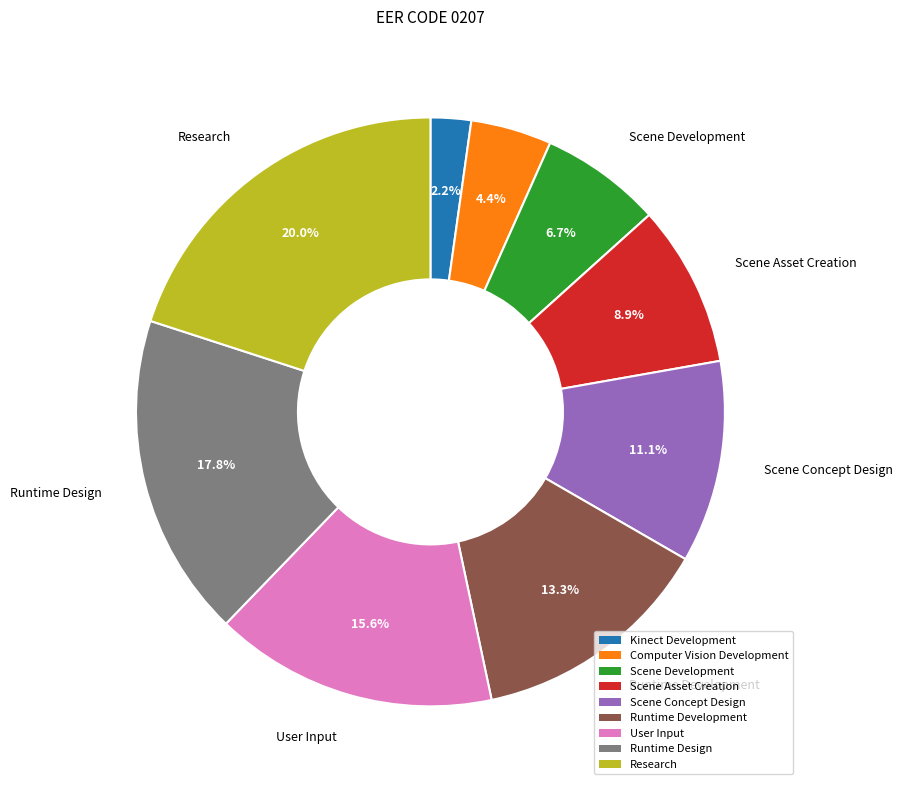

Is there a majority slice in this chart?

No